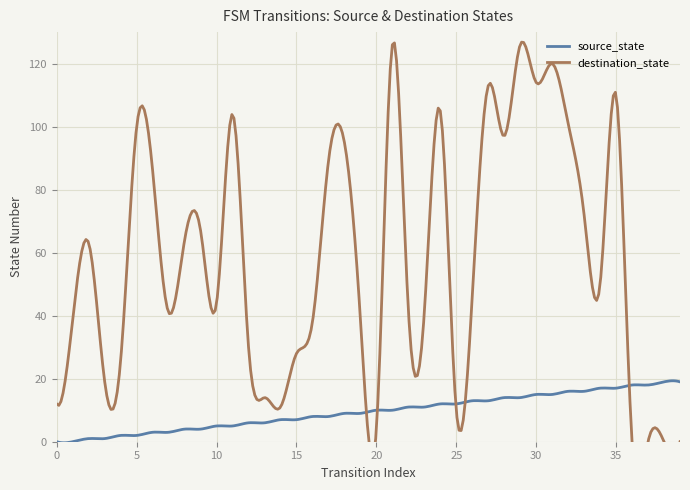

Rank the series at 39 from highest to lowest value.

source_state, destination_state